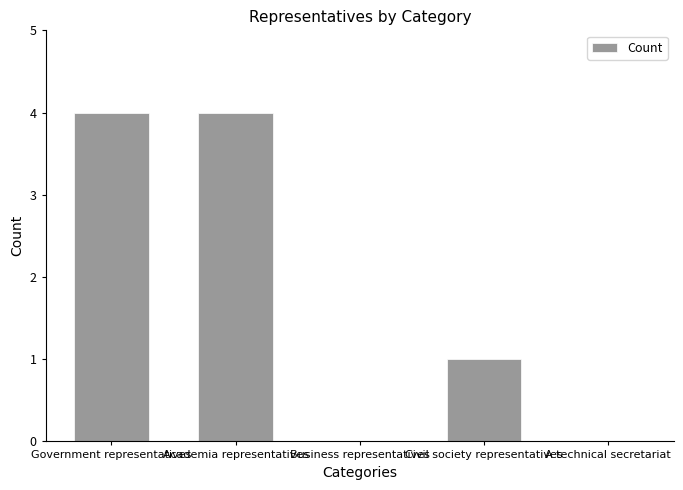

Between Business representatives and Government representatives, which is larger?

Government representatives